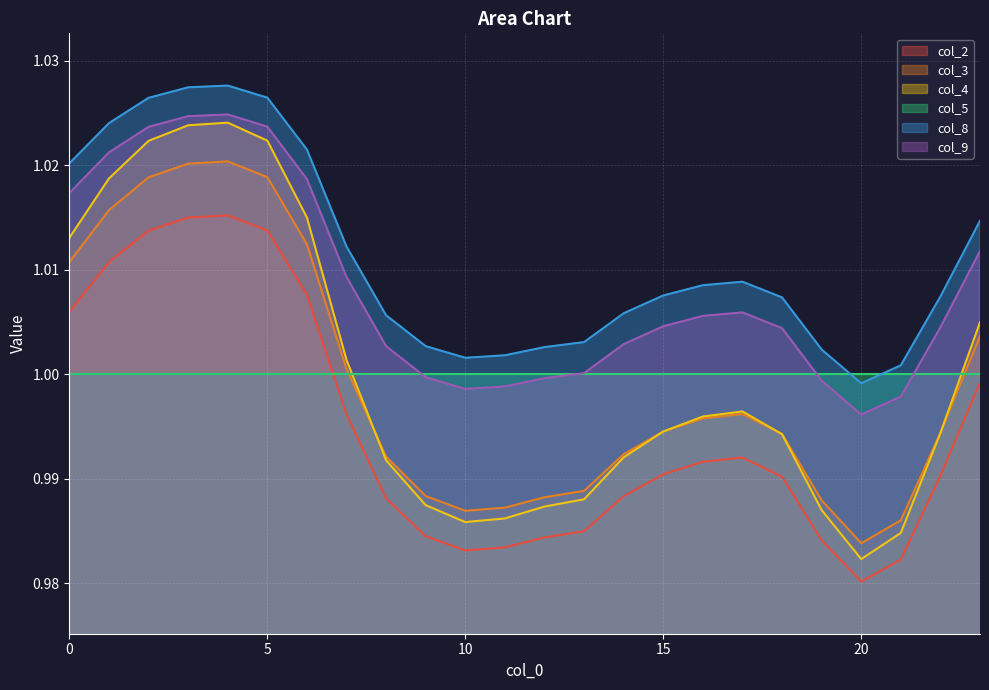

Does the chart display data point markers on the line(s)?

No